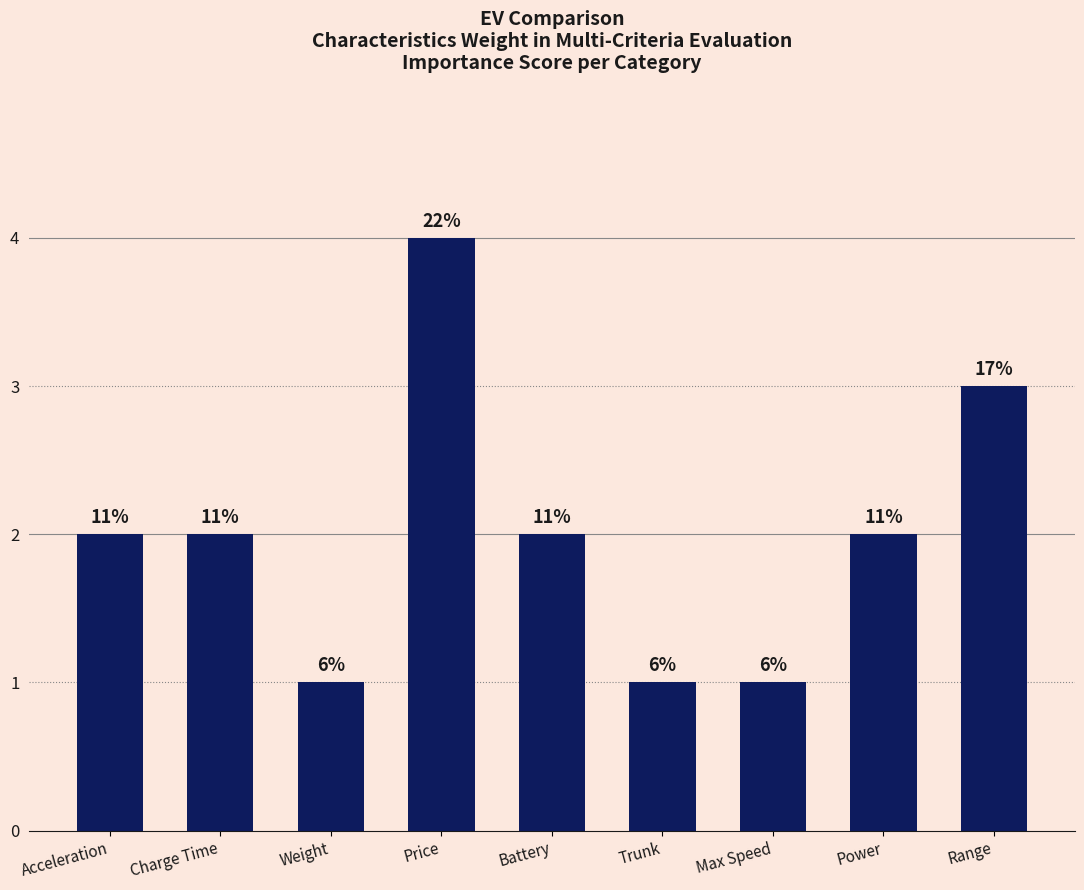

Rank the categories by value from lowest to highest.

Weight, Trunk, Max Speed, Acceleration, Charge Time, Battery, Power, Range, Price